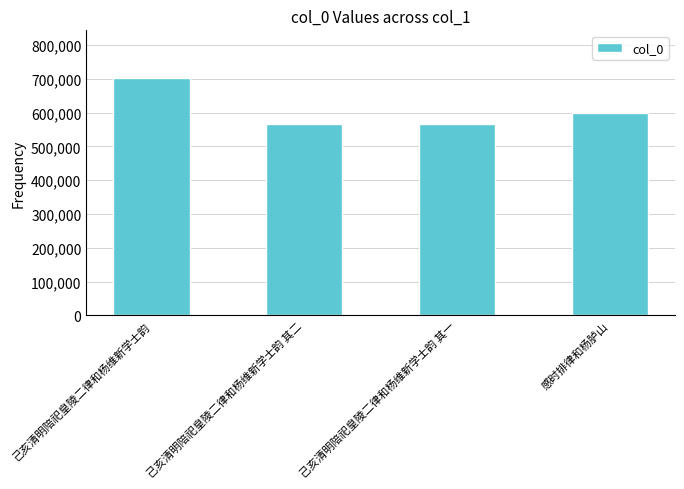

Count the number of data series in this chart.

1